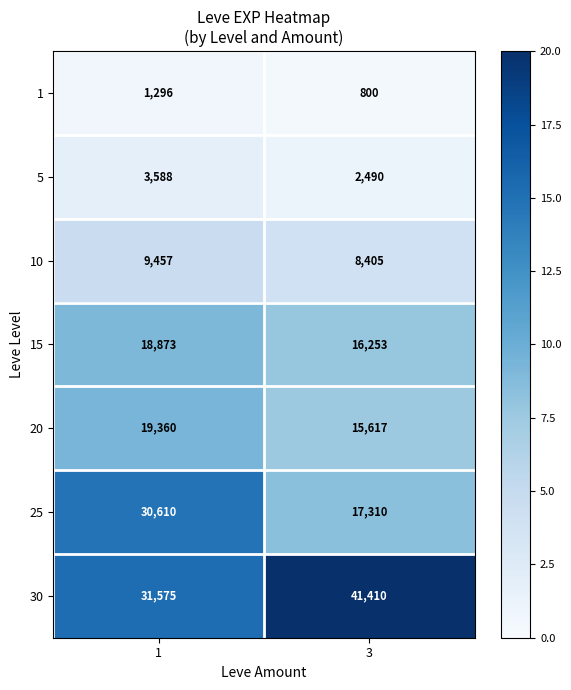

How many series are shown in this chart?

7